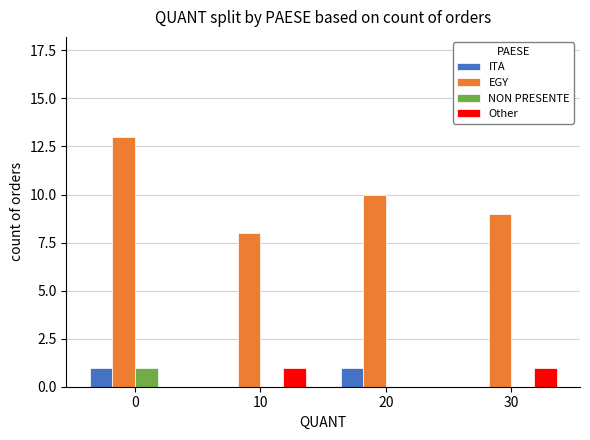

Which series changed the most between 0 and 10?

EGY